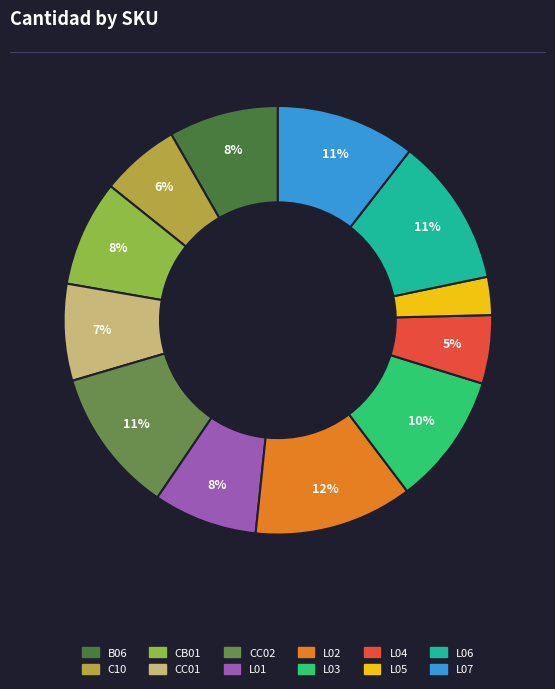

What is the smallest slice in the pie chart?

L05